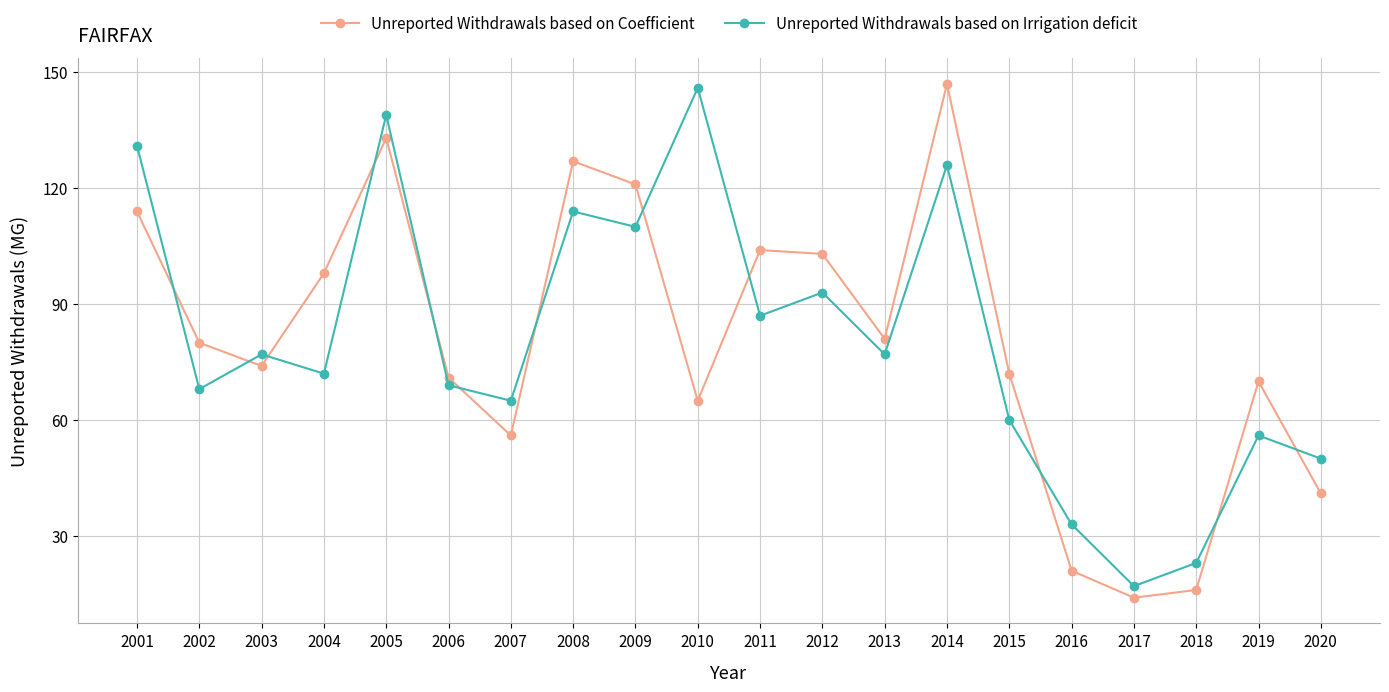

What is the value of the Unreported Withdrawals based on Irrigation deficit point at the 7th from the left?

65